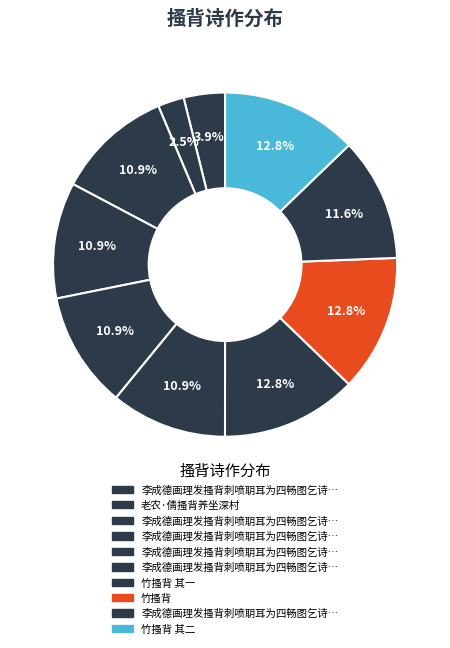

Count the number of slices in the pie.

10